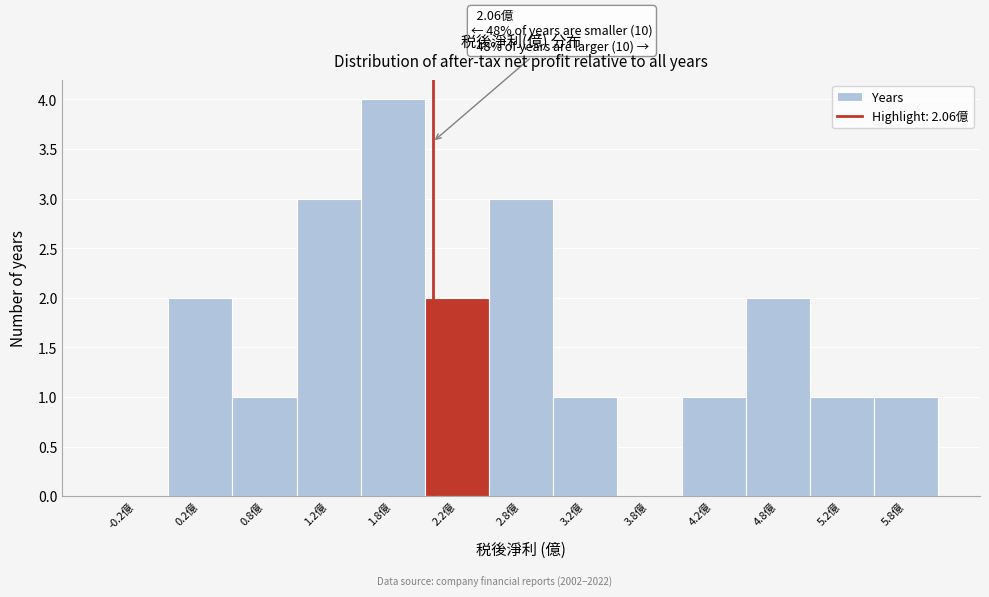

Over which range of the x-axis is the bar tallest?

1.5 to 2.0